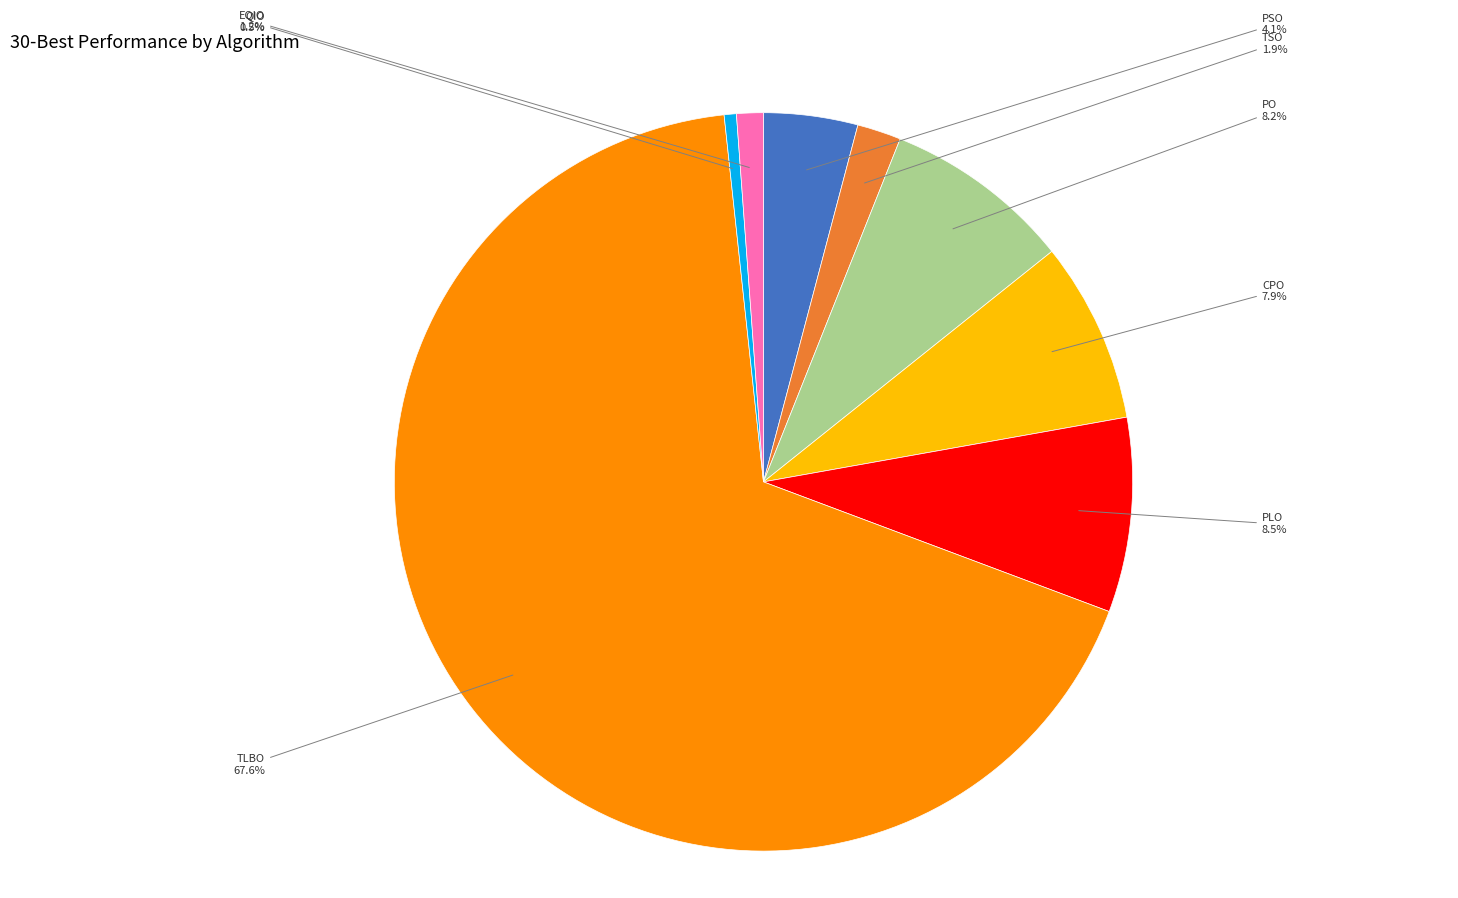

Which slice represents more than half of the pie?

TLBO